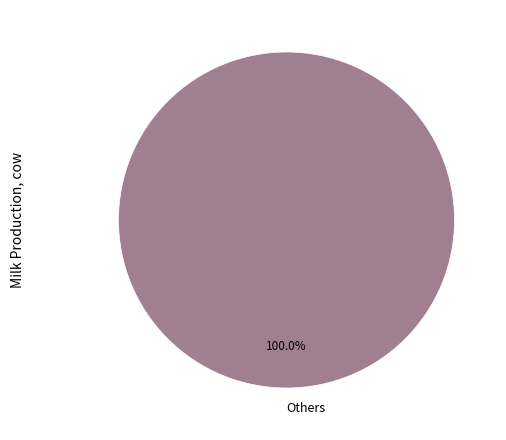

How many slices are in this pie chart?

1